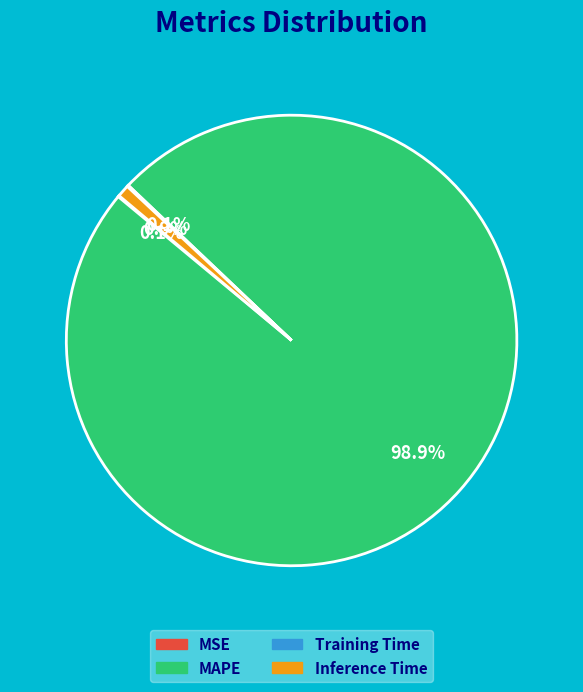

Does any single category account for the majority?

Yes